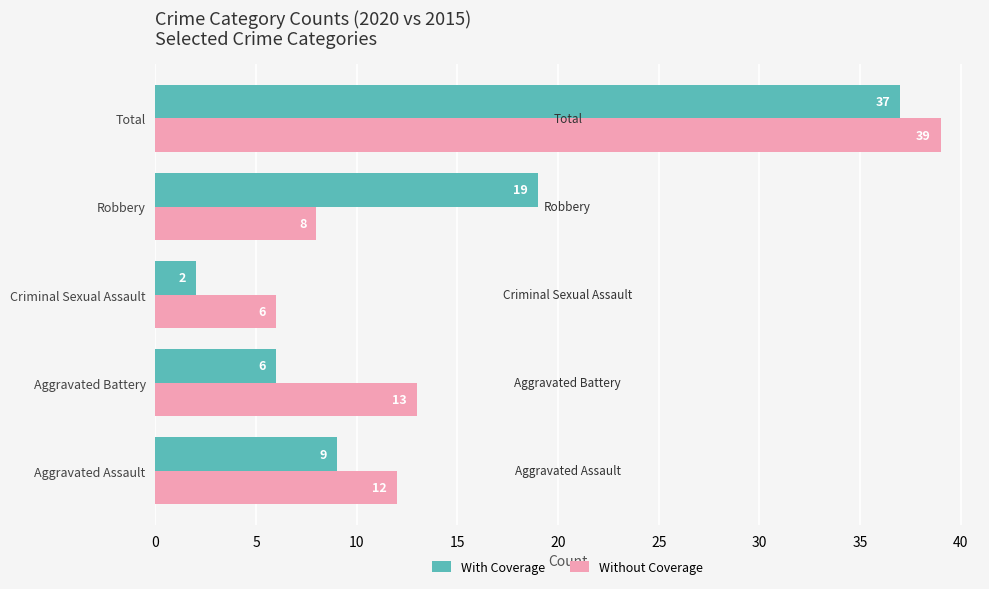

Rank the series at Robbery from lowest to highest value.

Without Coverage, With Coverage